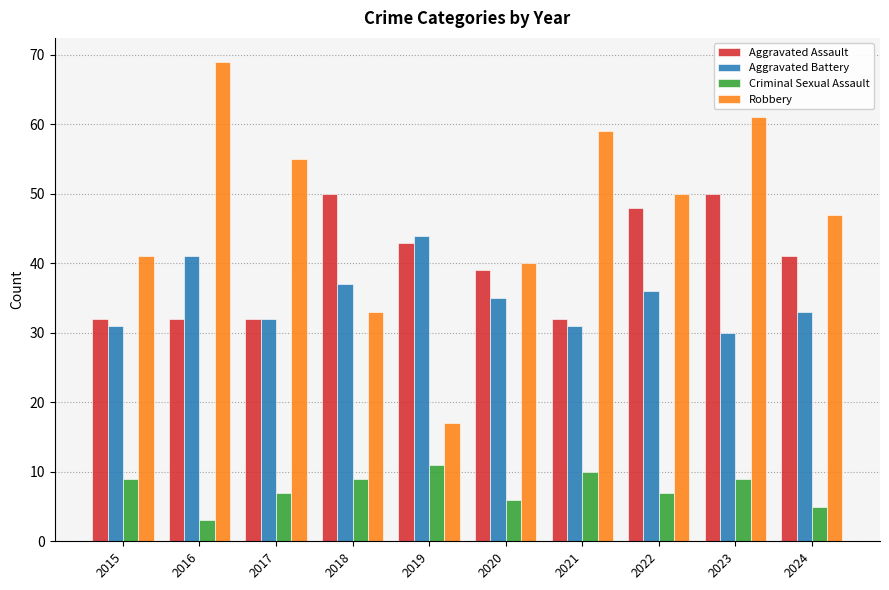

At which category does the chart reach its peak across all series?

2016